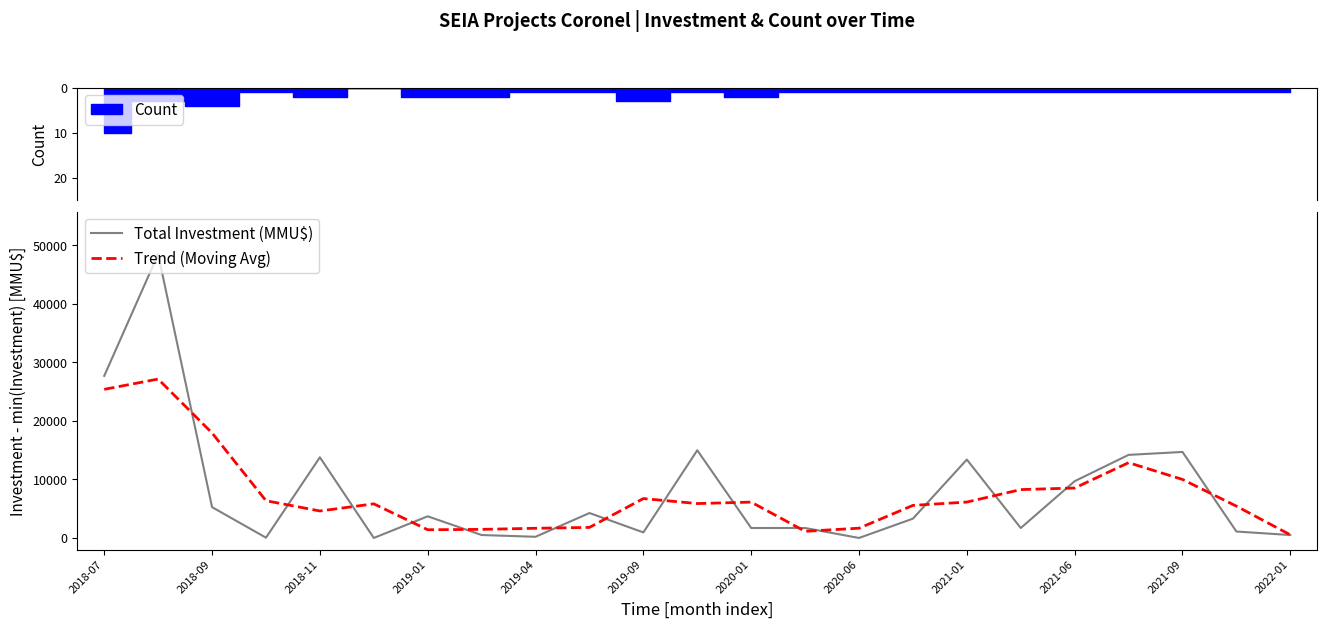

List the series in order of their peak value, lowest first.

Trend (Moving Avg), Total Investment (MMU$)